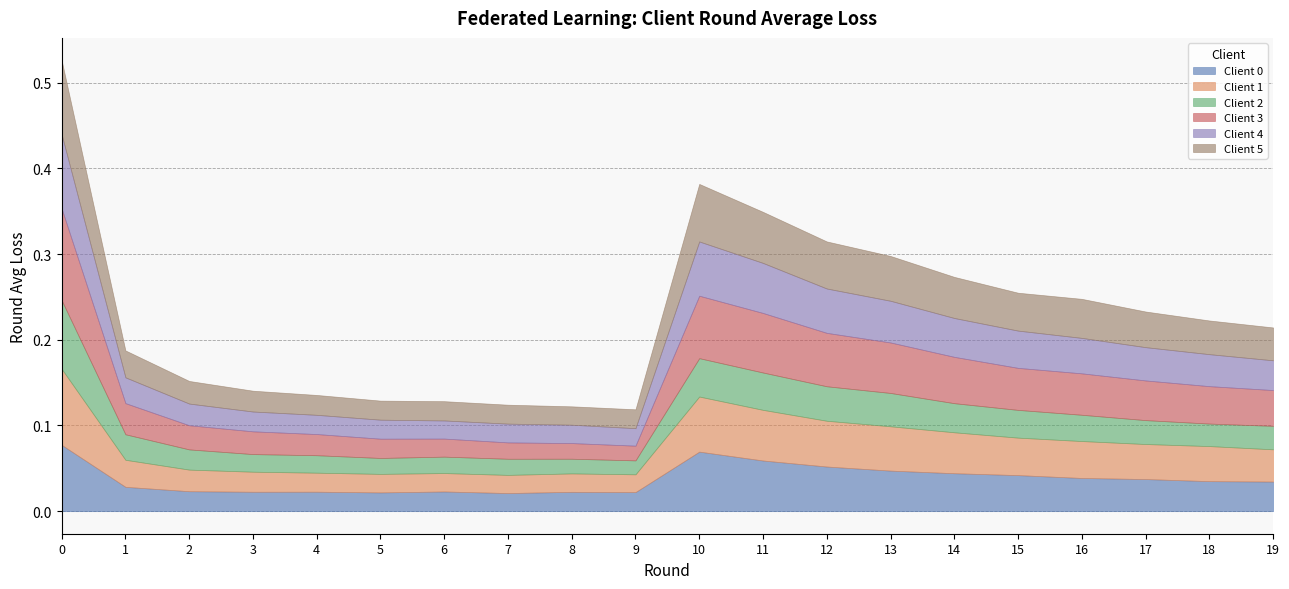

True or false: Client 1 has more than 2 points higher than both neighbors.

True